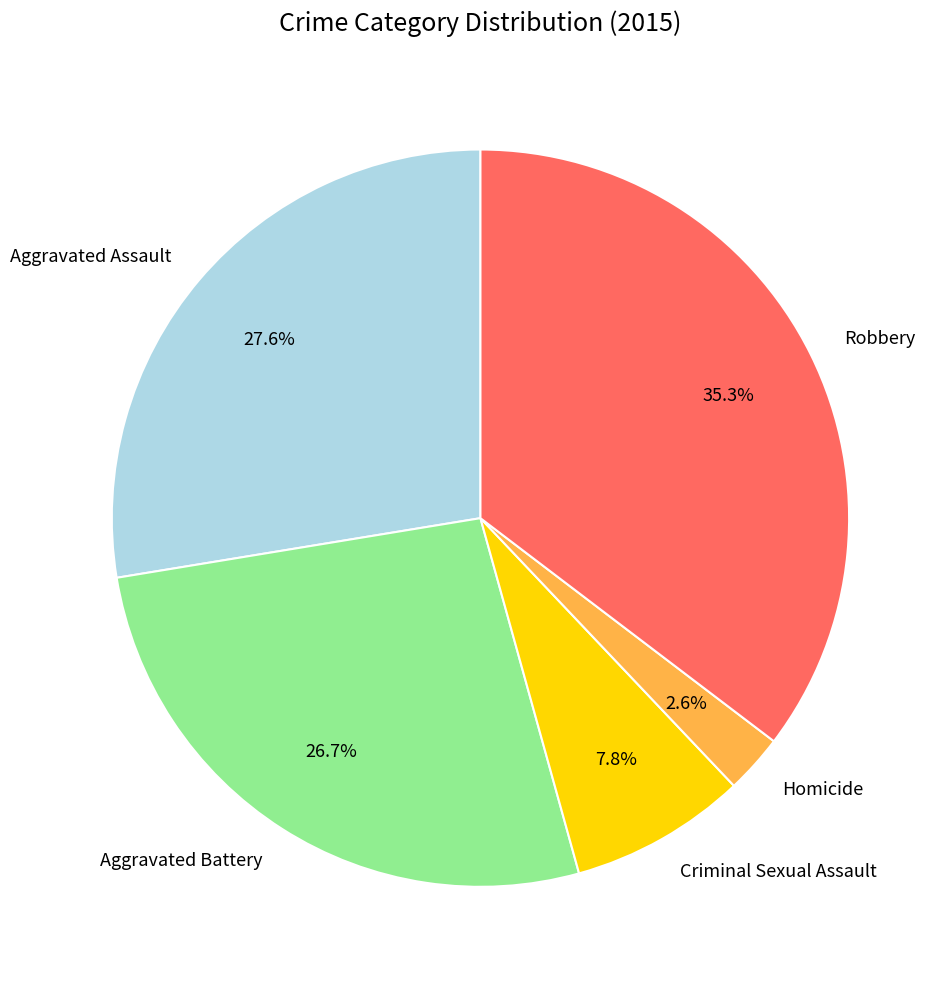

How many segments does this pie chart have?

5